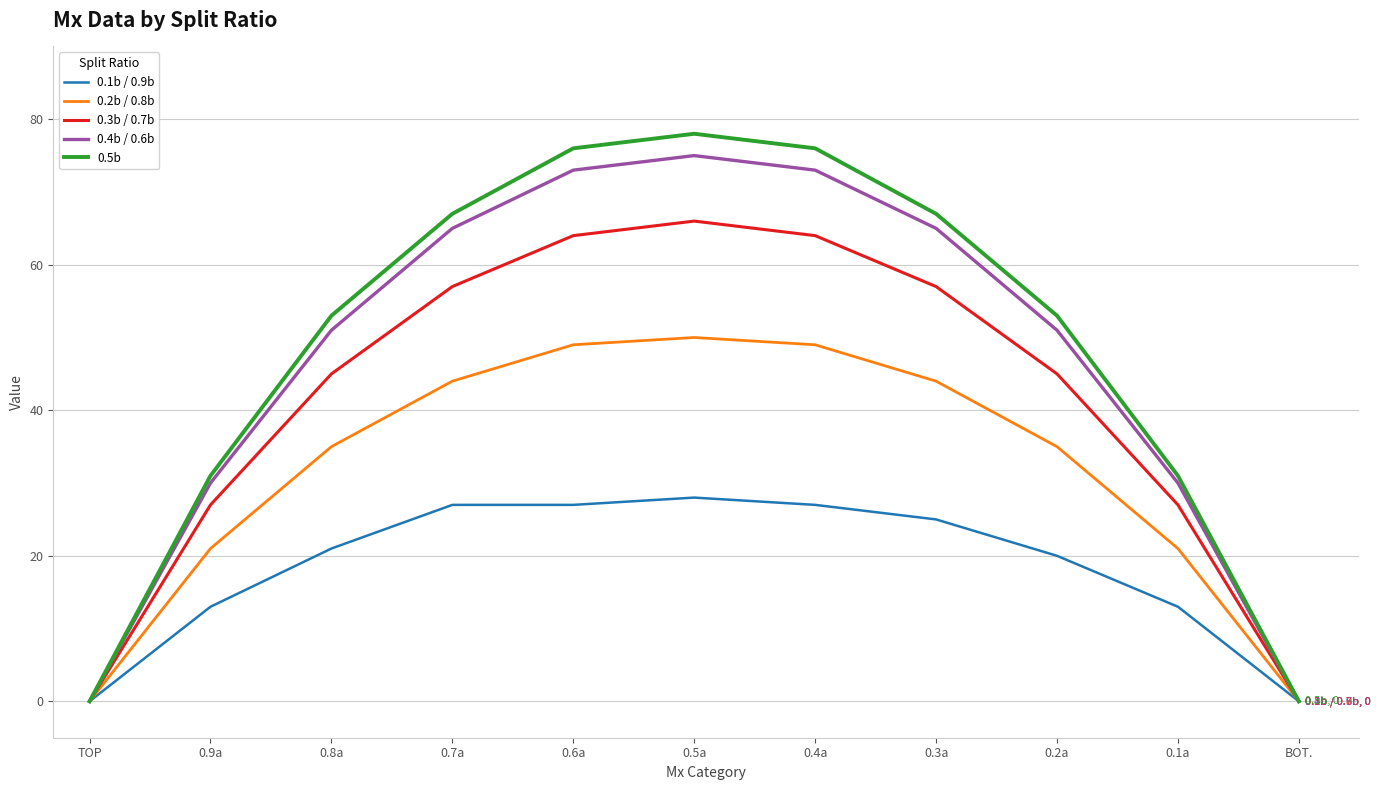

What is the spread (max minus min) of values at 0.6a?

49